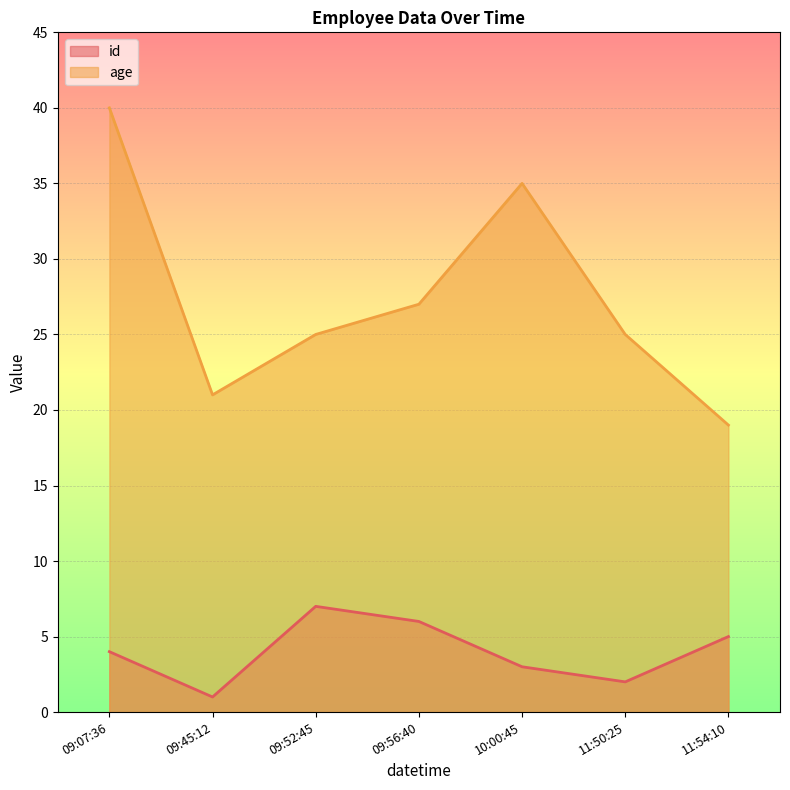

What is the difference between the maximum and second lowest values in the age series?

19